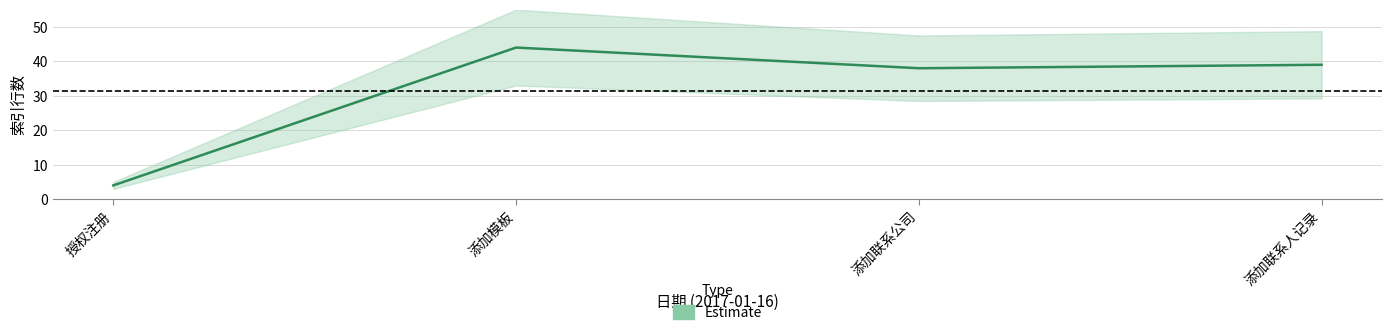

Is the value of 索引行数_lower at 授权注册 greater than the value of 索引行数_upper at 授权注册?

No